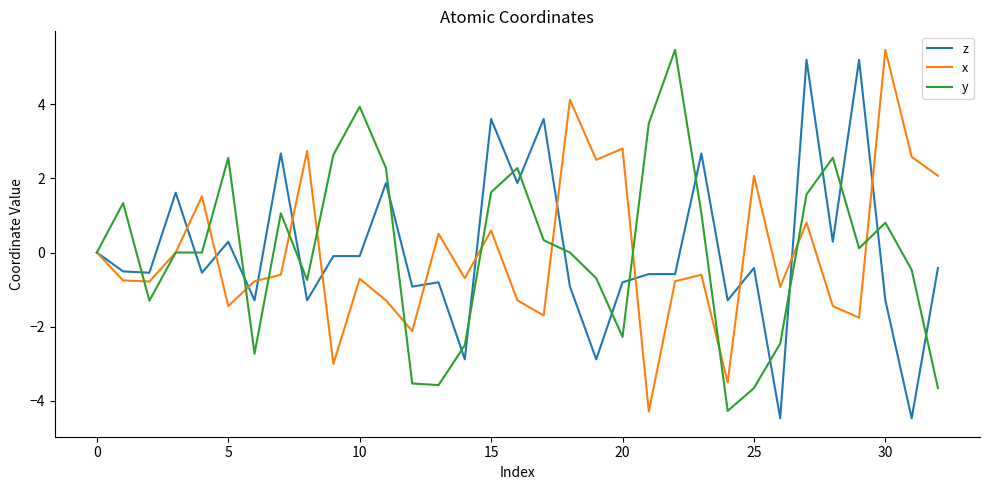

What is the maximum value shown in the chart?

5.5